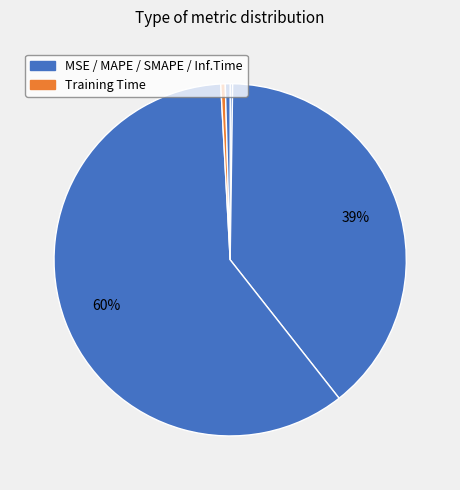

Count the number of slices in the pie.

5